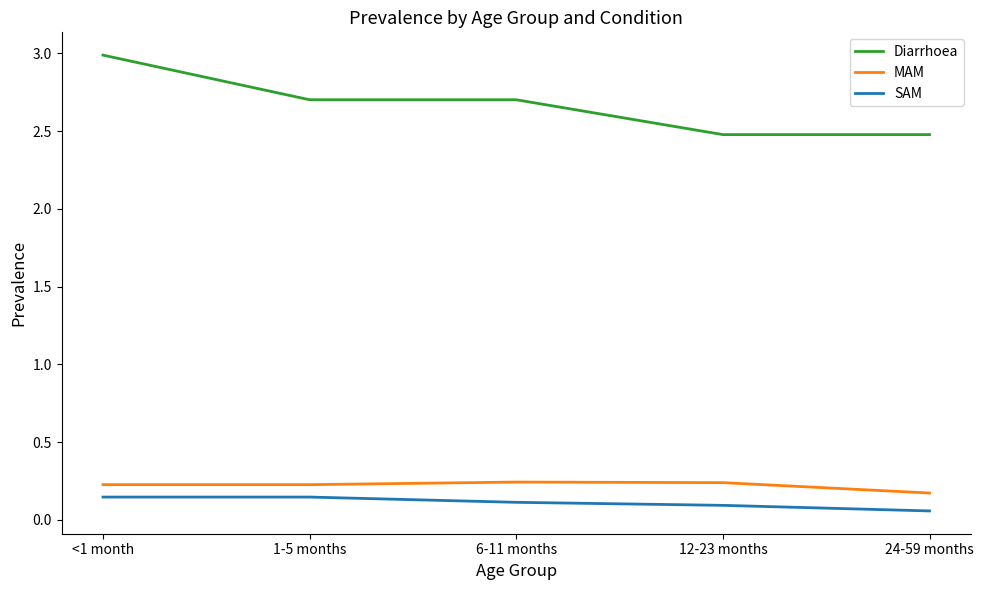

What is the sum of the MAM values at 6-11 months and <1 month?

0.5